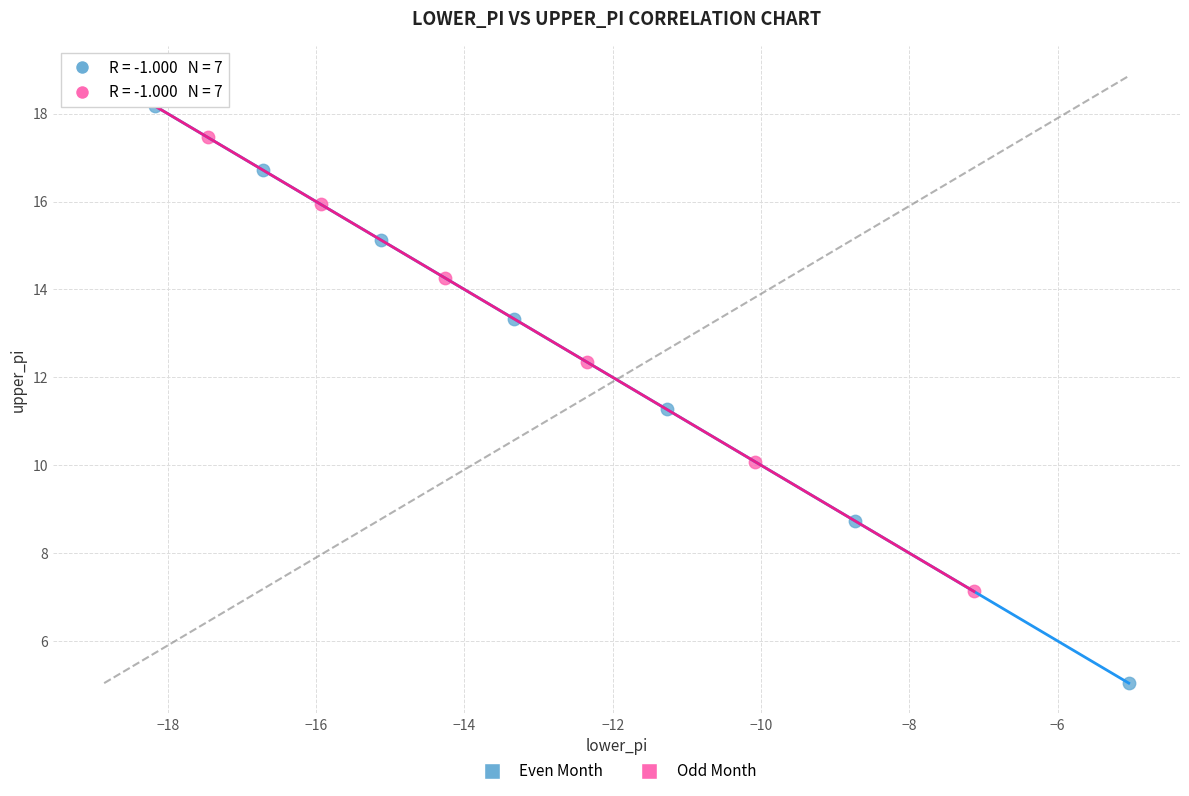

Which series has the largest Y range (max minus min)?

Even Month